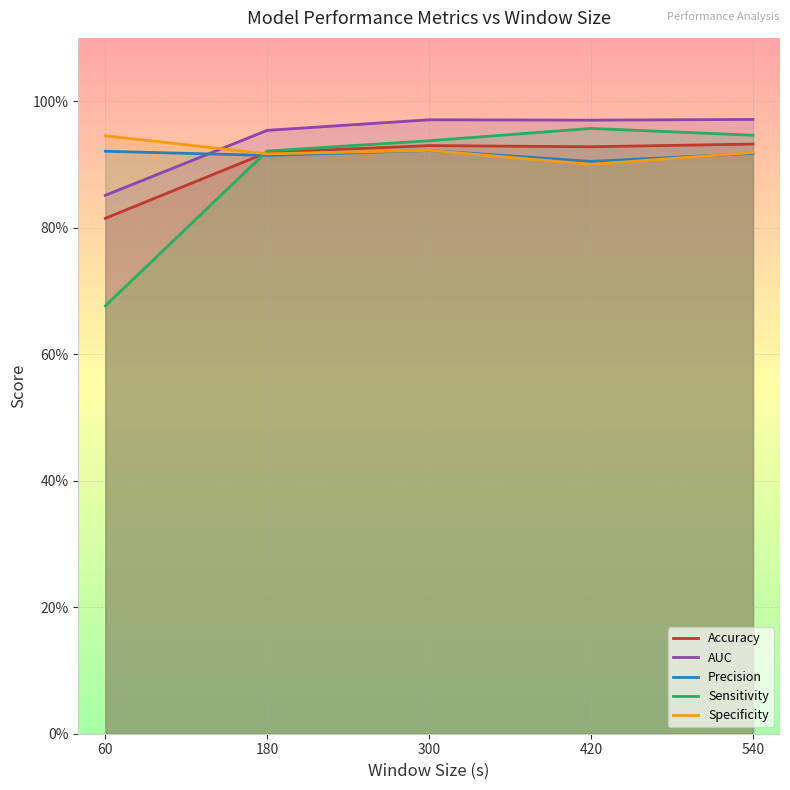

Which series has the largest total across all categories?

AUC